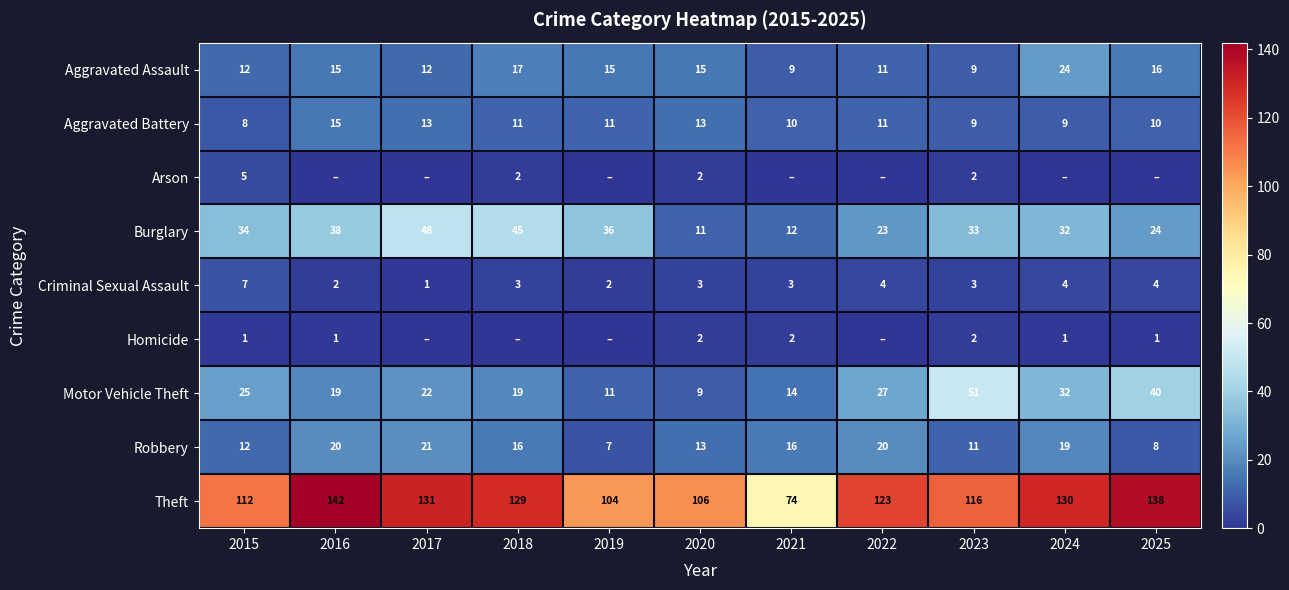

Read the Burglary value at 2023.

33